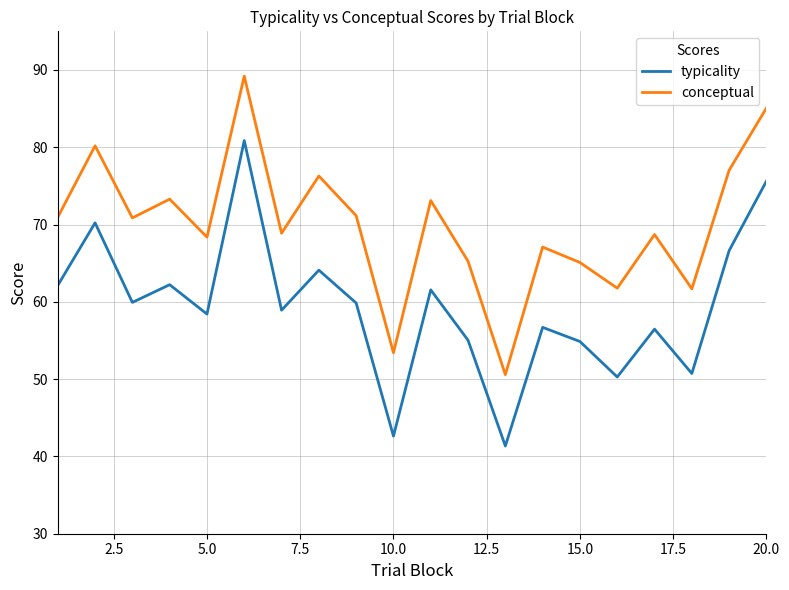

What is the difference between the maximum and minimum values in the typicality series?

39.5